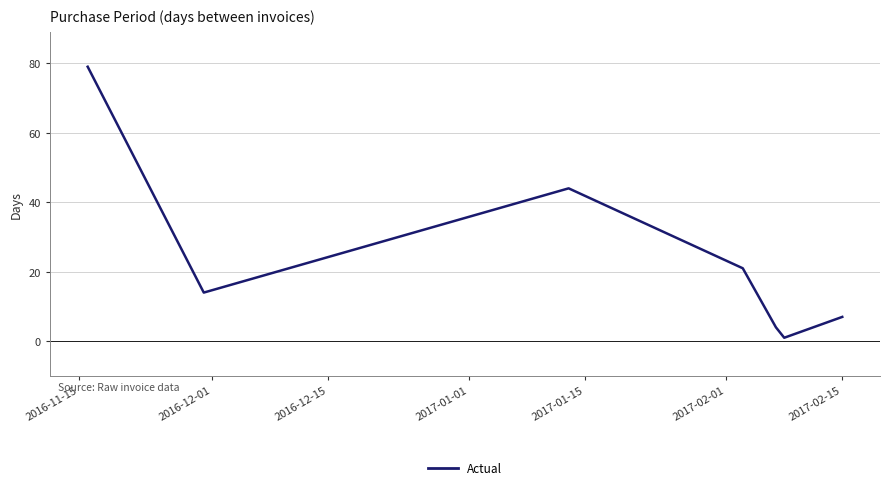

Does the chart have visible grid lines?

Yes